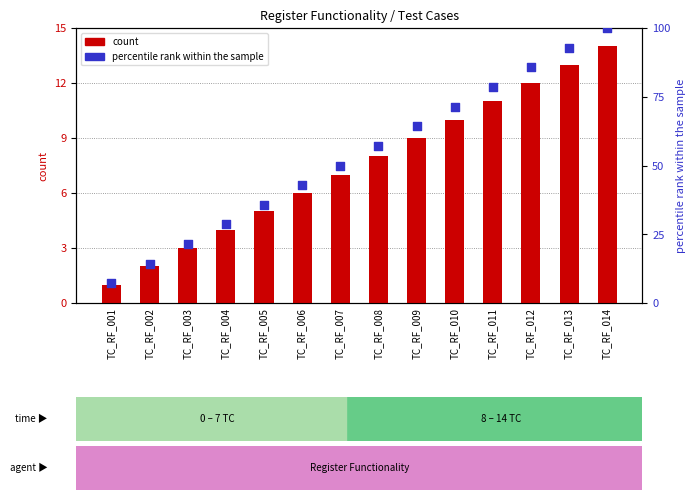

Is the value of percentile rank within the sample at TC_RF_007 greater than the value of count at TC_RF_001?

Yes